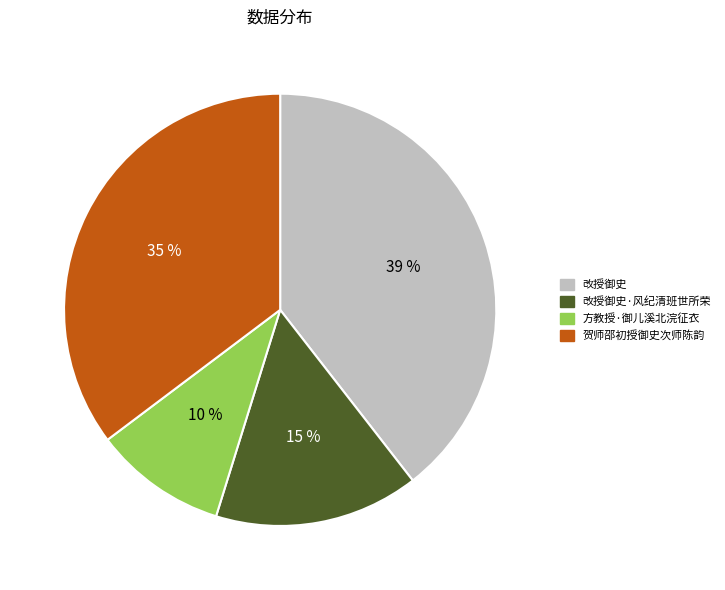

Is there a majority slice in this chart?

No